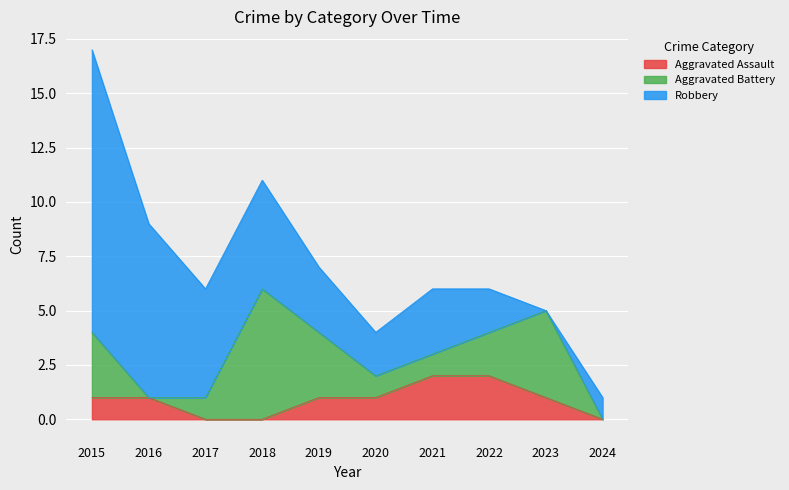

Is the value of Aggravated Battery at 2019 greater than the value of Aggravated Assault at 2023?

Yes